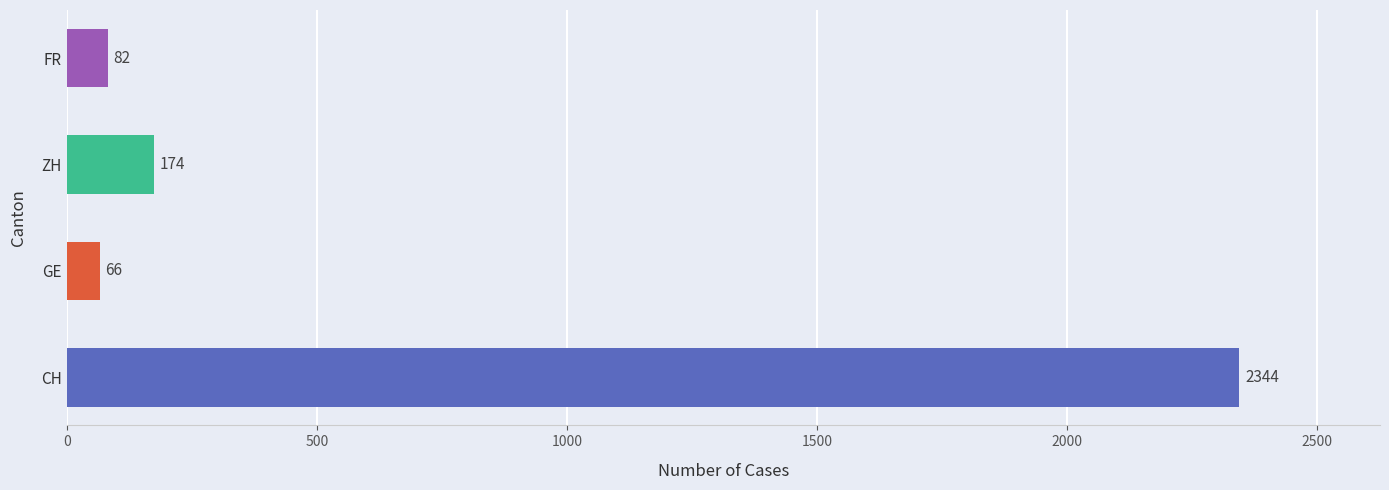

Which series has the widest spread of values?

CH